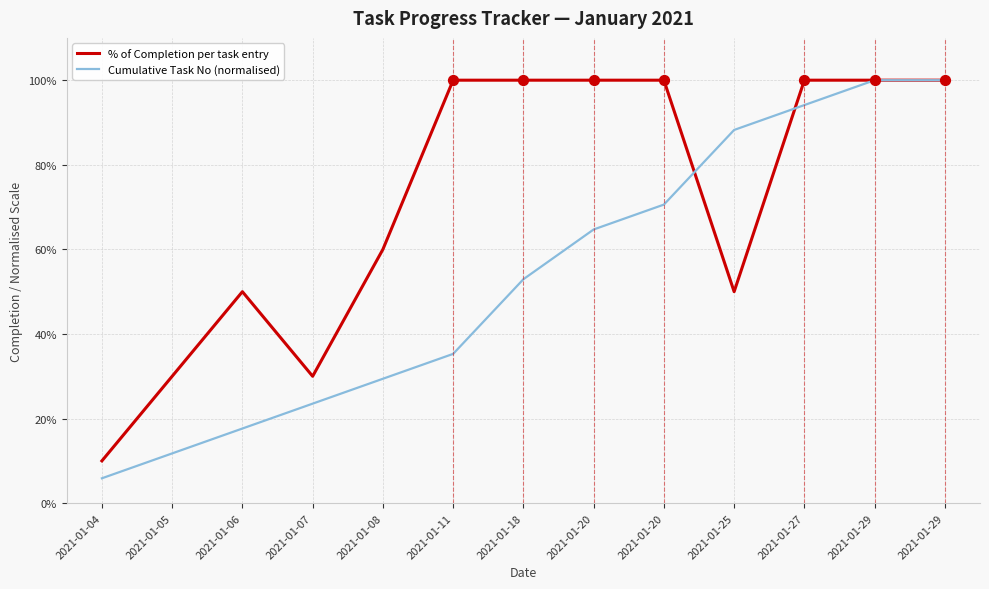

Is this an area chart (filled region under the line)?

No